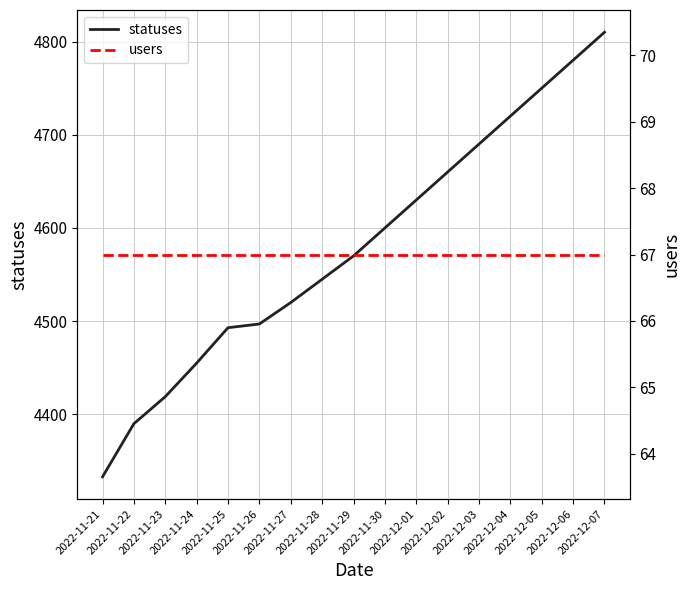

How many distinct data groups are displayed?

2